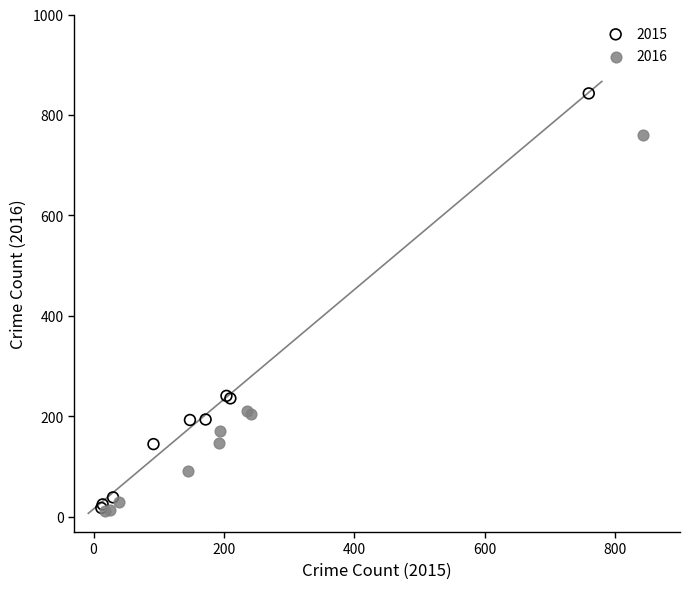

Which series has the widest spread of Y values?

2015